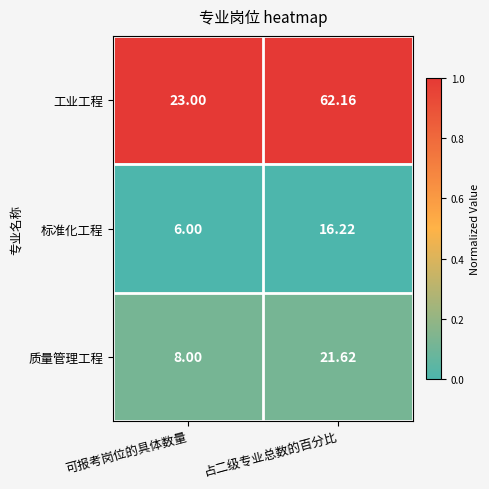

Which series has the largest range (max minus min)?

工业工程